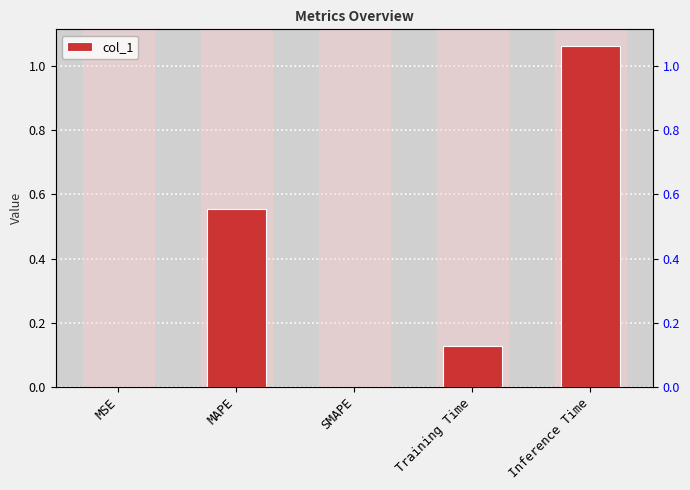

How many series are shown in this chart?

1